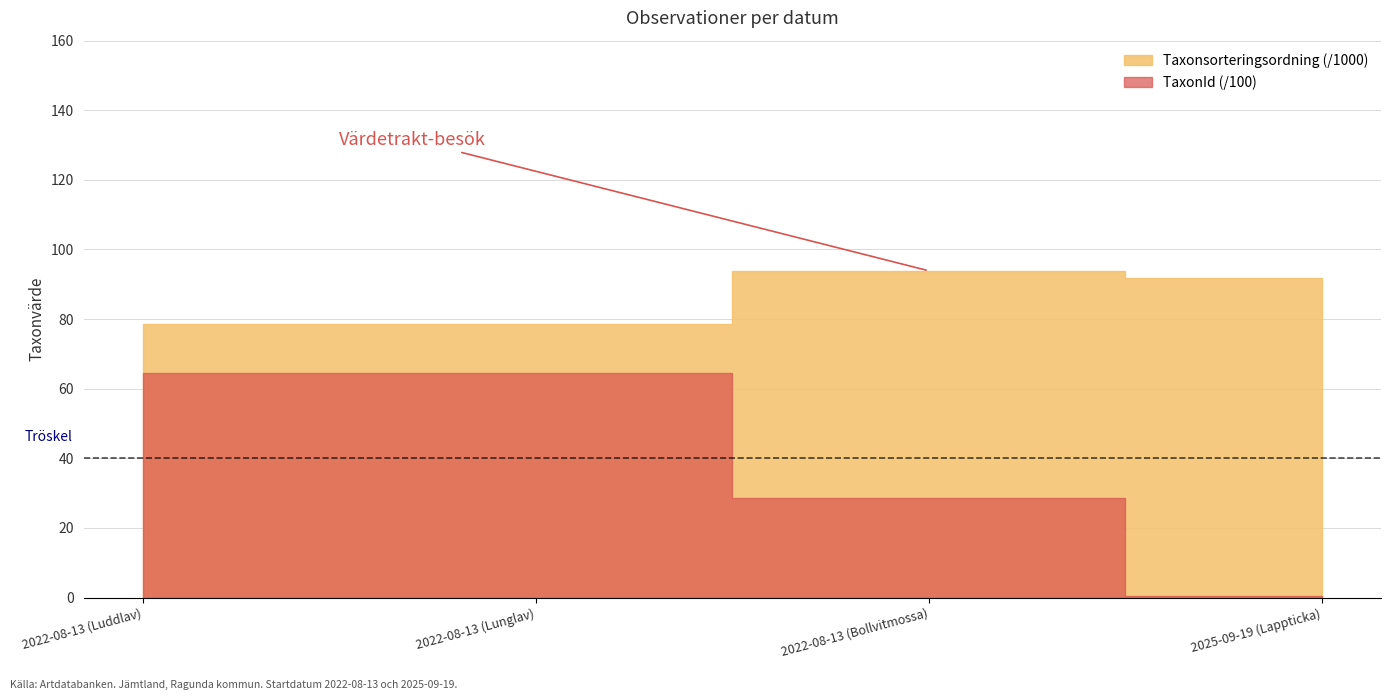

Rank the series by their maximum value, from lowest to highest.

TaxonId, Taxonsorteringsordning